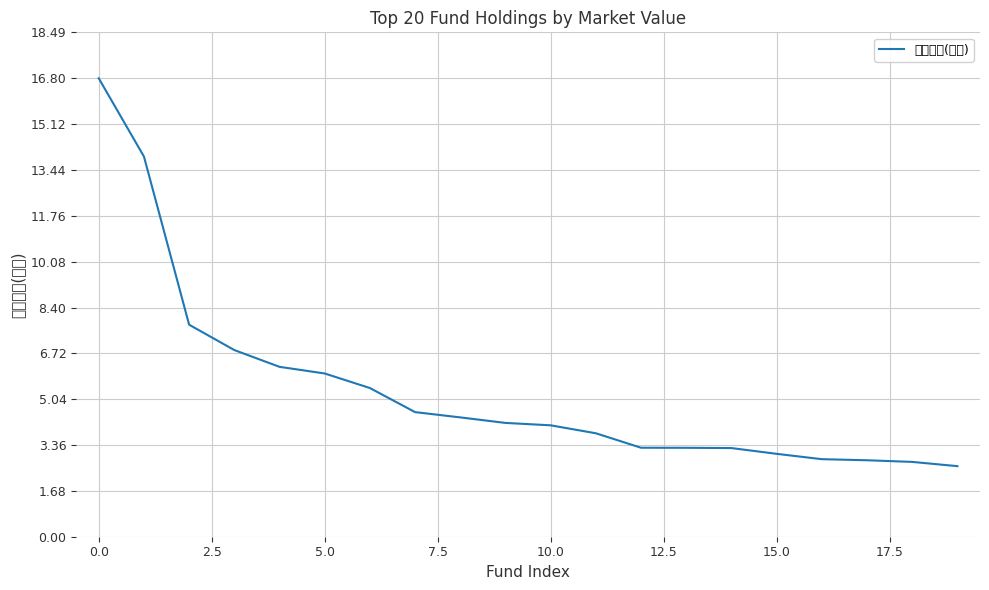

At which category does the chart reach its peak across all series?

0.0